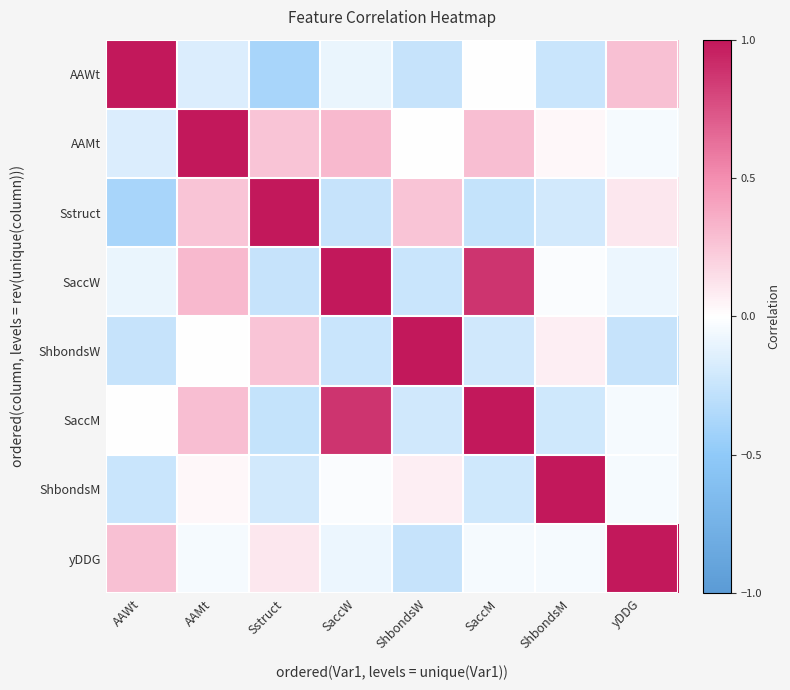

What is the spread (max minus min) of values at AAMt?

1.2